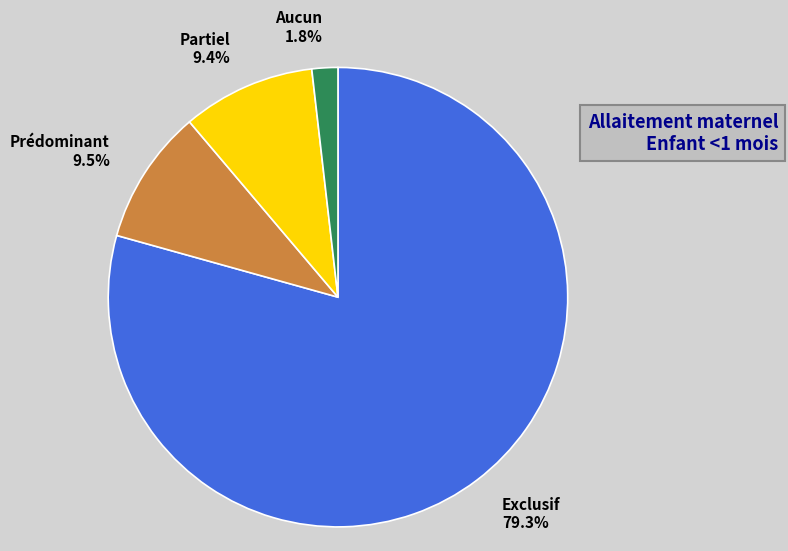

Count the number of slices in the pie.

4